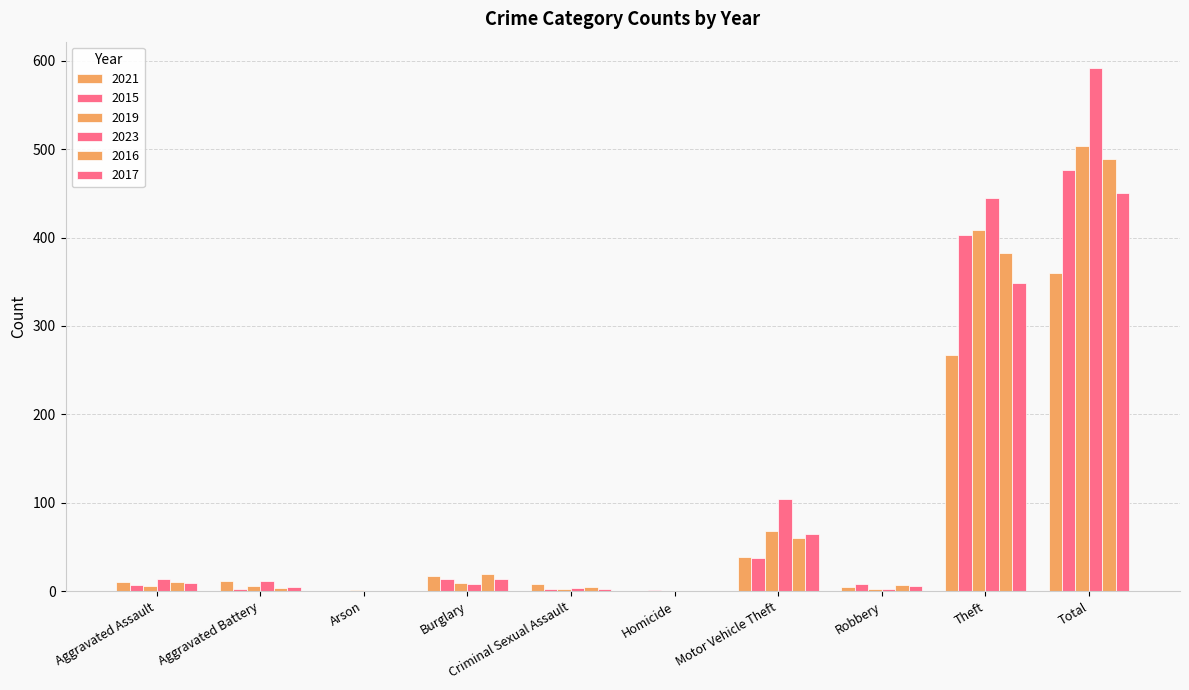

At which category is the sum across all series the highest?

Total